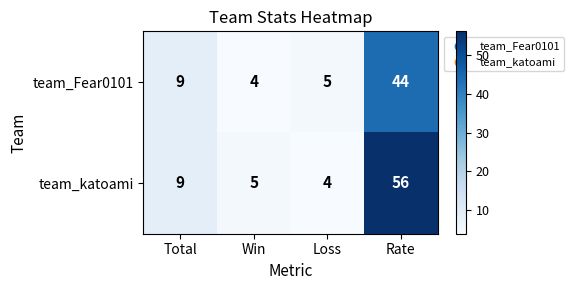

Which series has the widest spread of values?

team_katoami